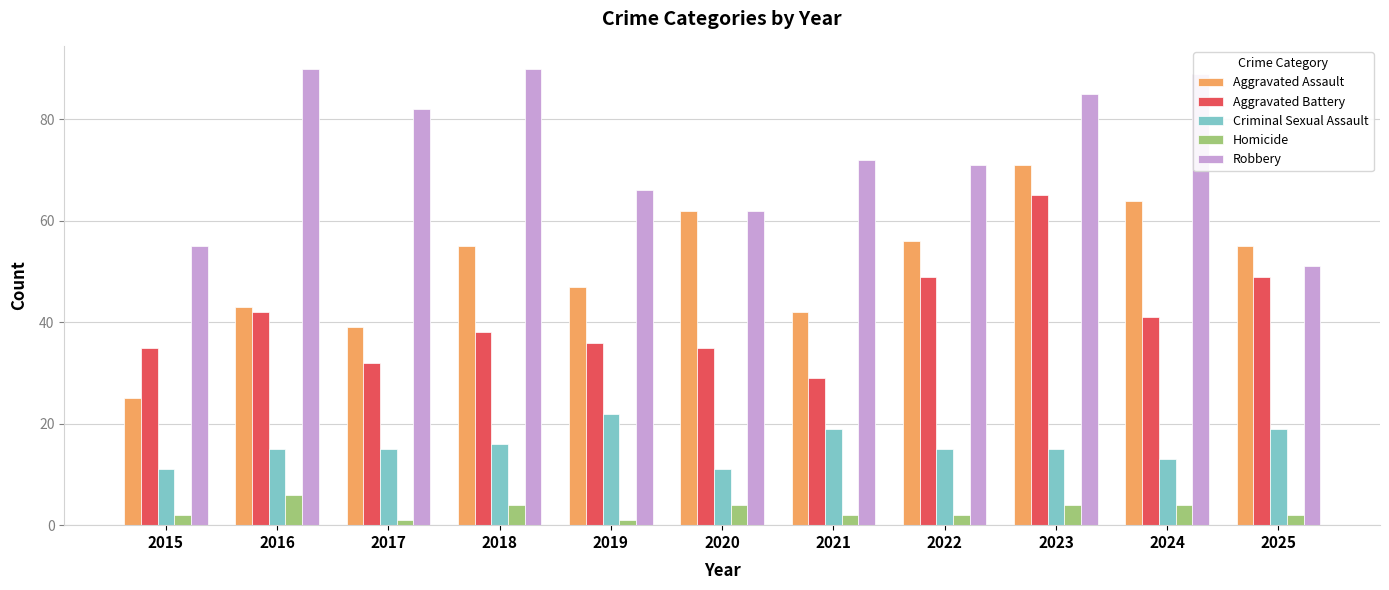

True or false: Aggravated Battery has a value of 70 at 2016.

False